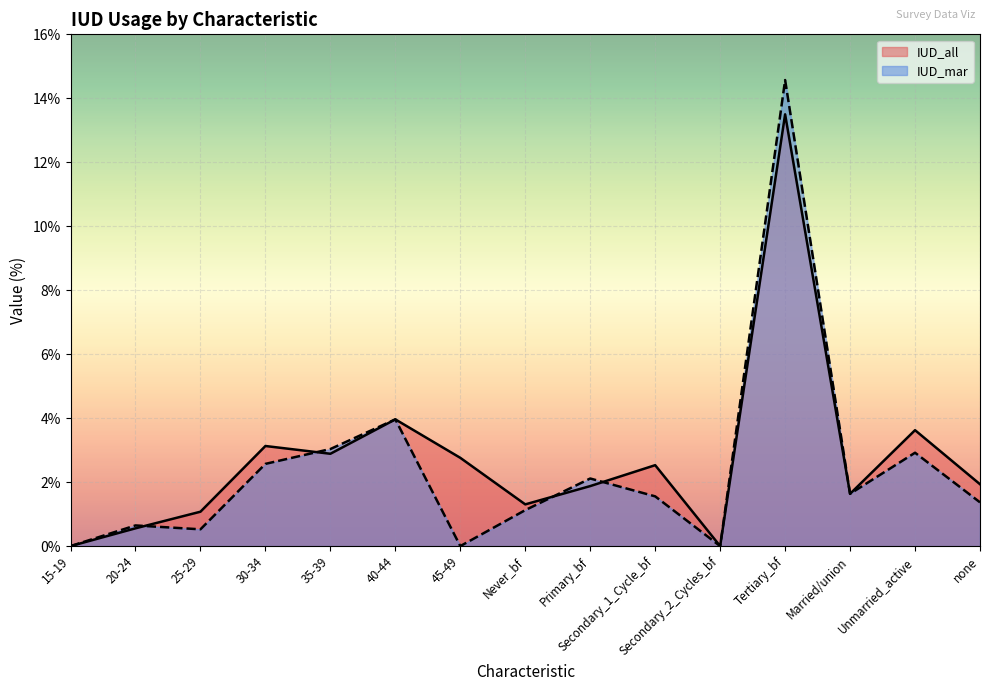

The value of IUD_all at Unmarried_active is 3.6. True or false?

True